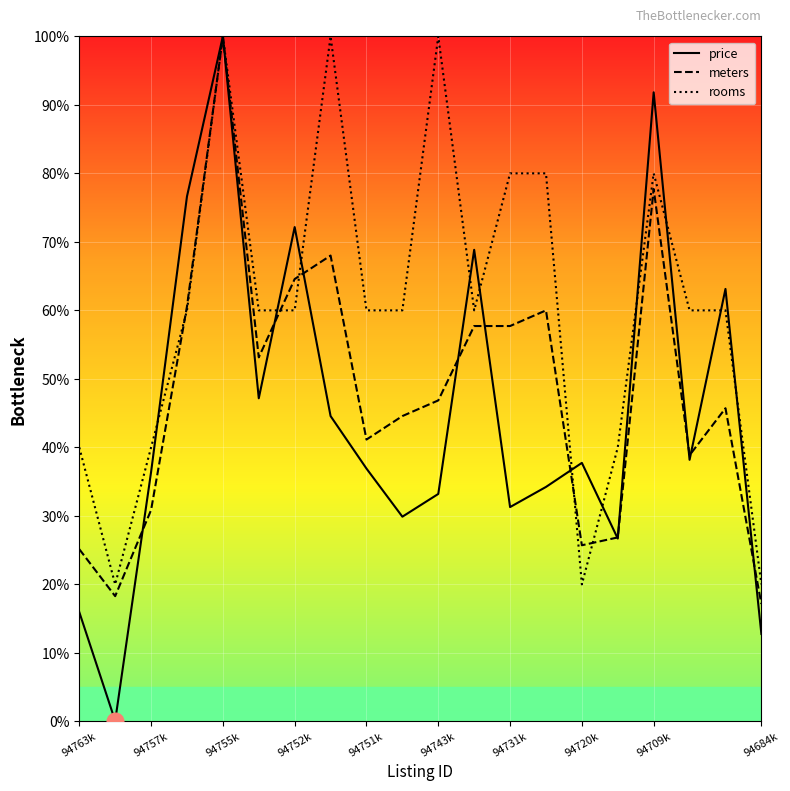

What is the average value of the rooms series?

60.0